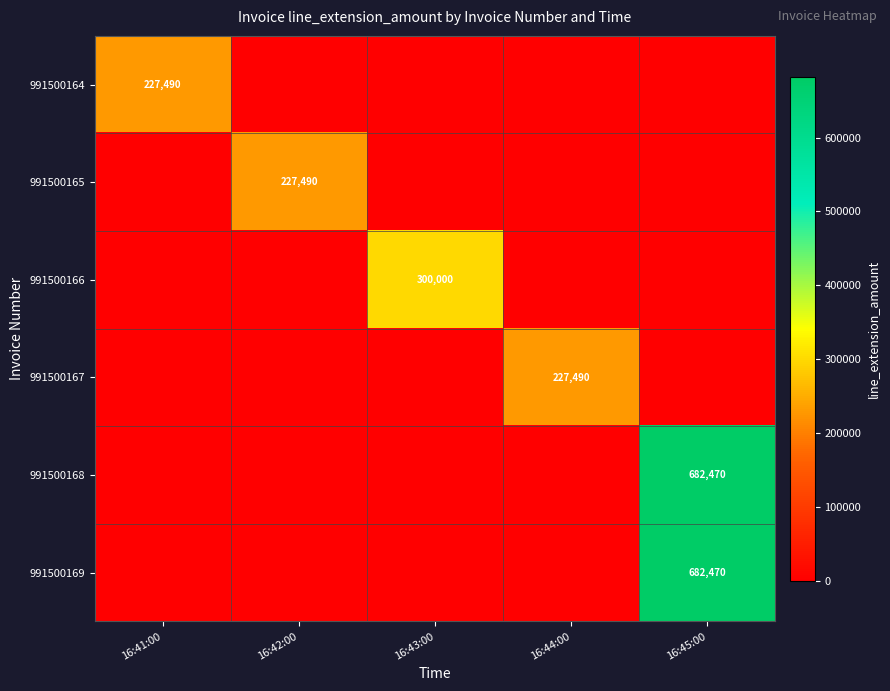

What is the total value across all series at 16:42:00?

227490